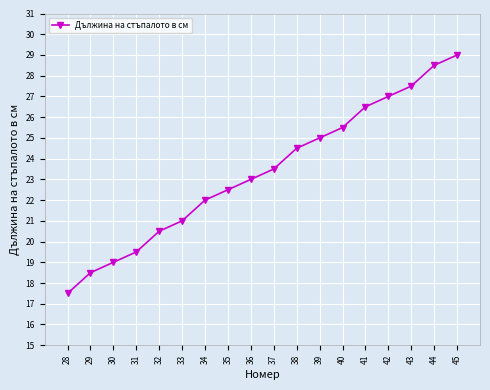

What is the approximate value at 40?

25.5